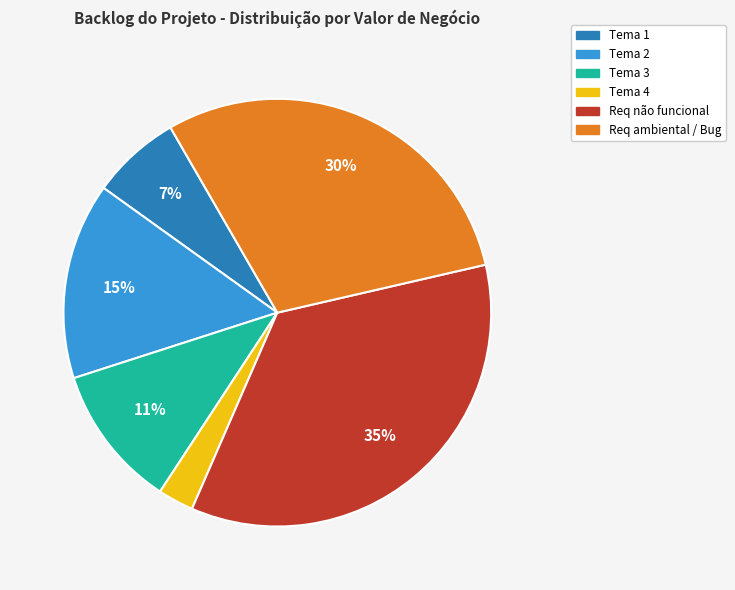

To the nearest percent, what is the difference between the largest and smallest slice percentages?

32%